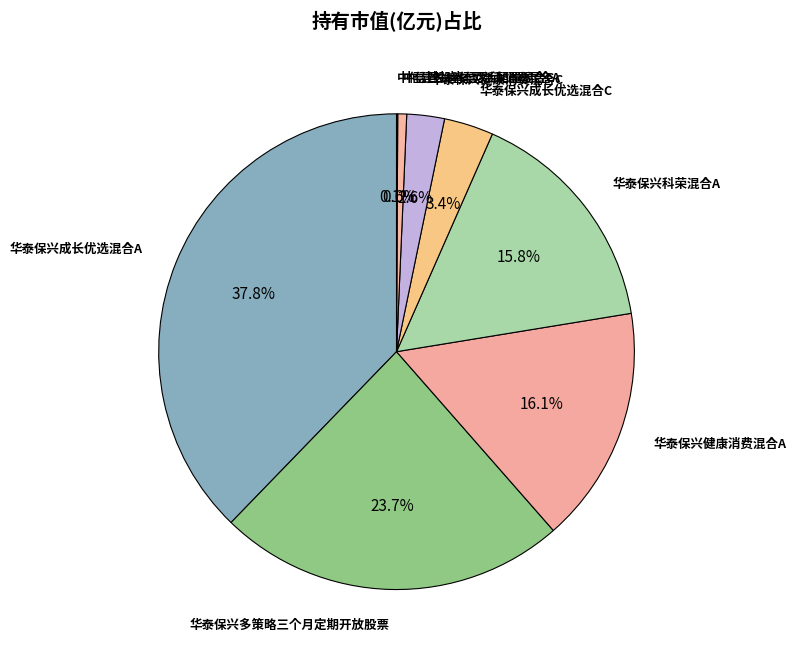

Is there any slice that represents more than half of the pie?

No